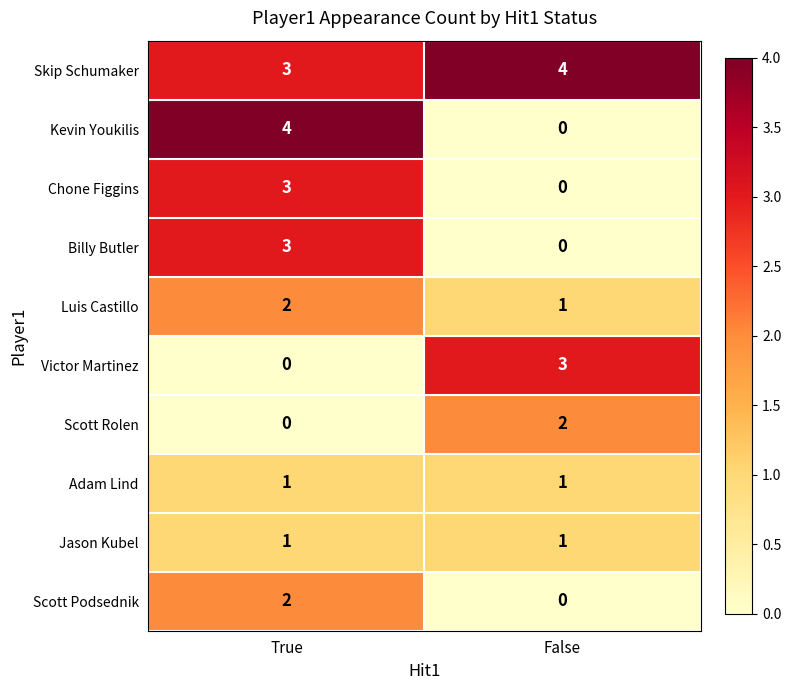

Which series has the largest range (max minus min)?

Kevin Youkilis